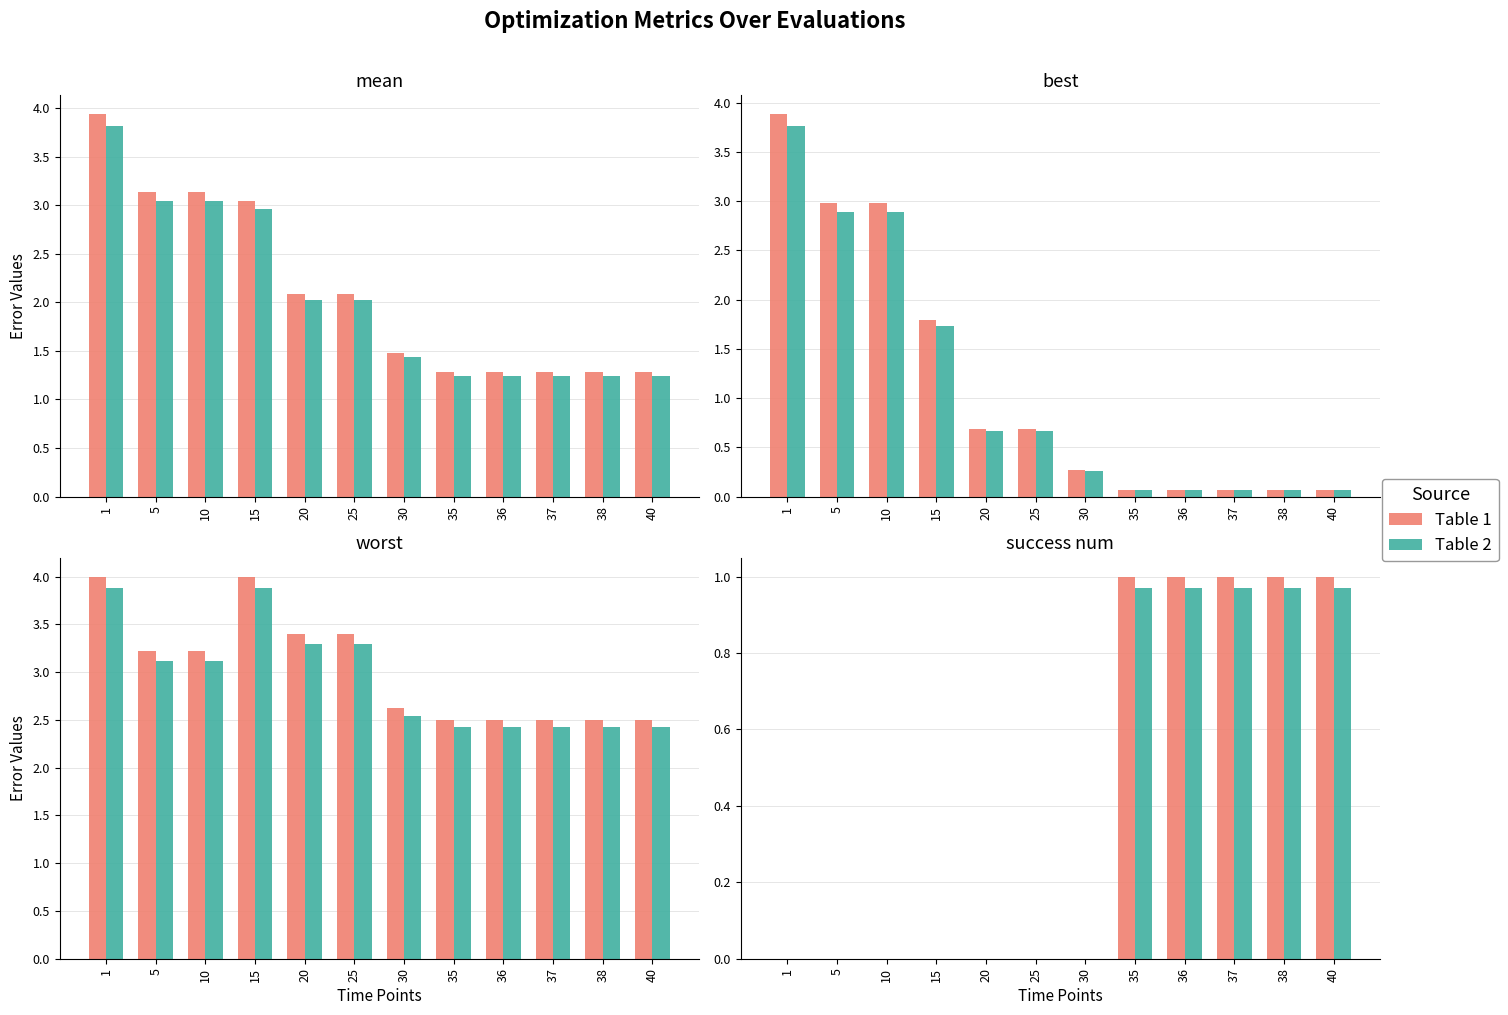

The Table 1 series shows 0.6 at 5. True or false?

False